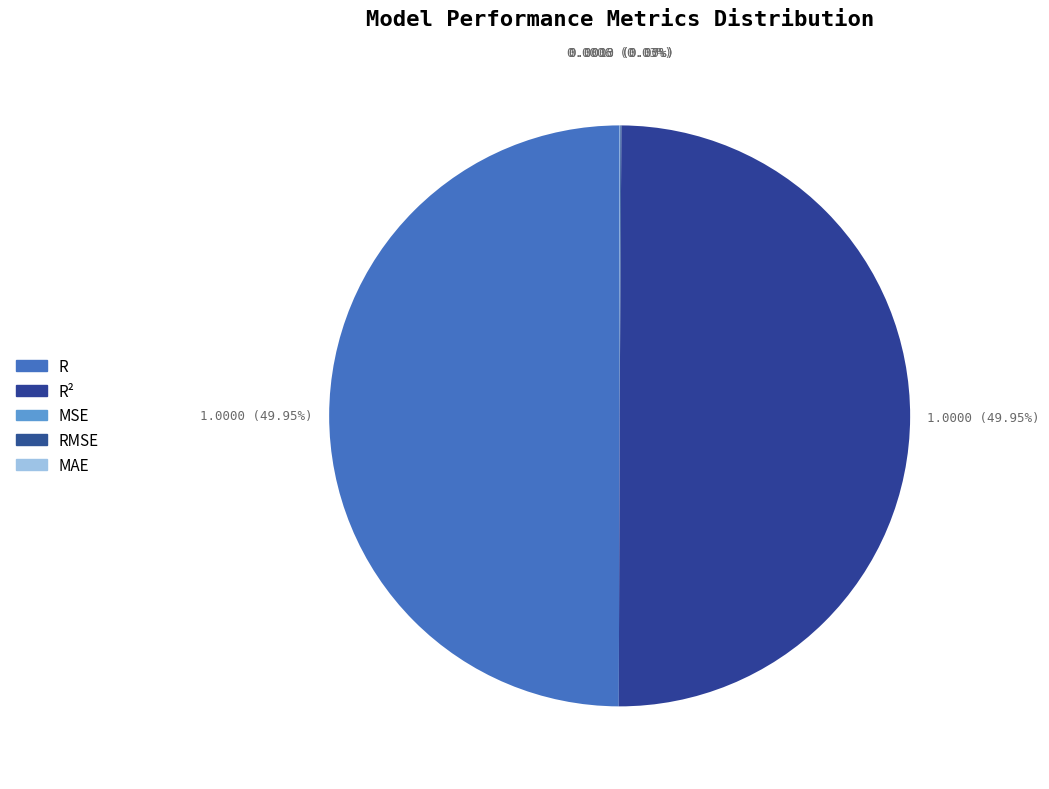

What is the smallest slice in the pie chart?

MSE